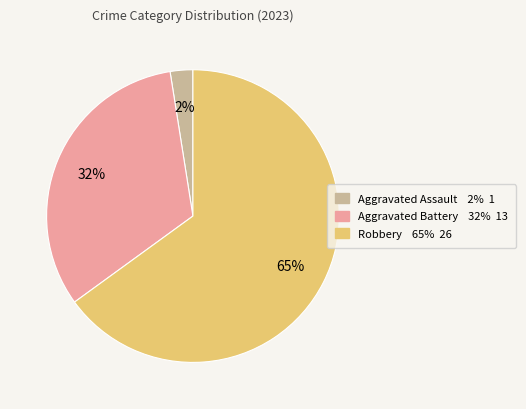

Is there any slice that represents more than half of the pie?

Yes